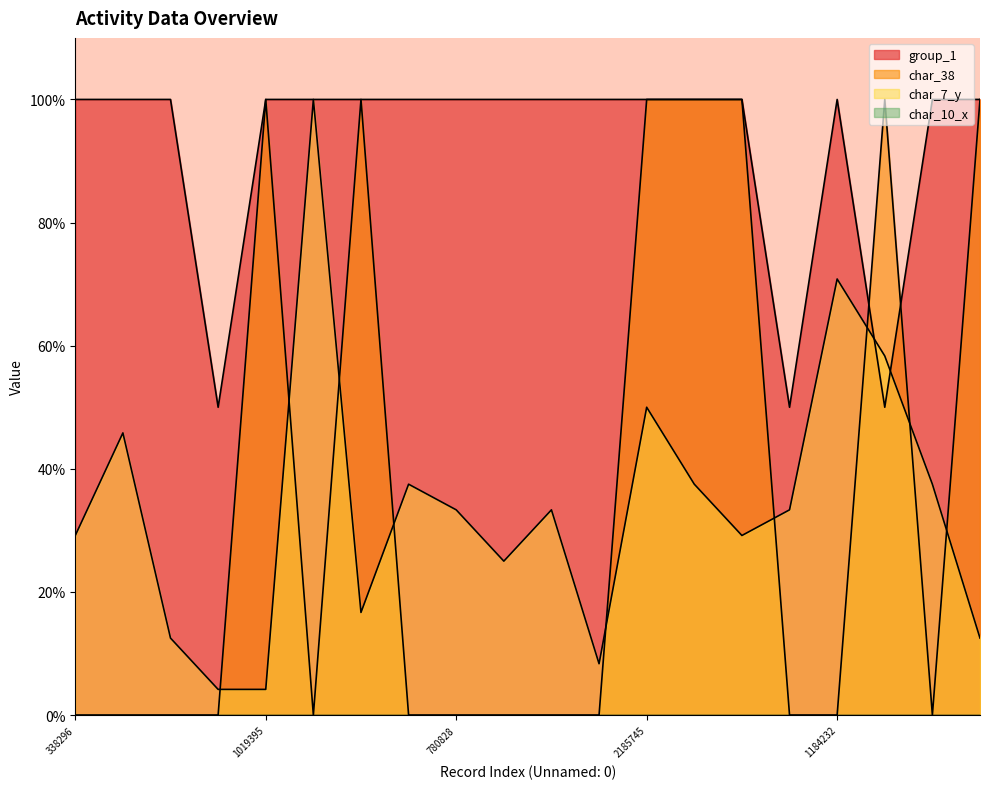

True or false: char_7_y has a value of 0.0 at 1019395.

False